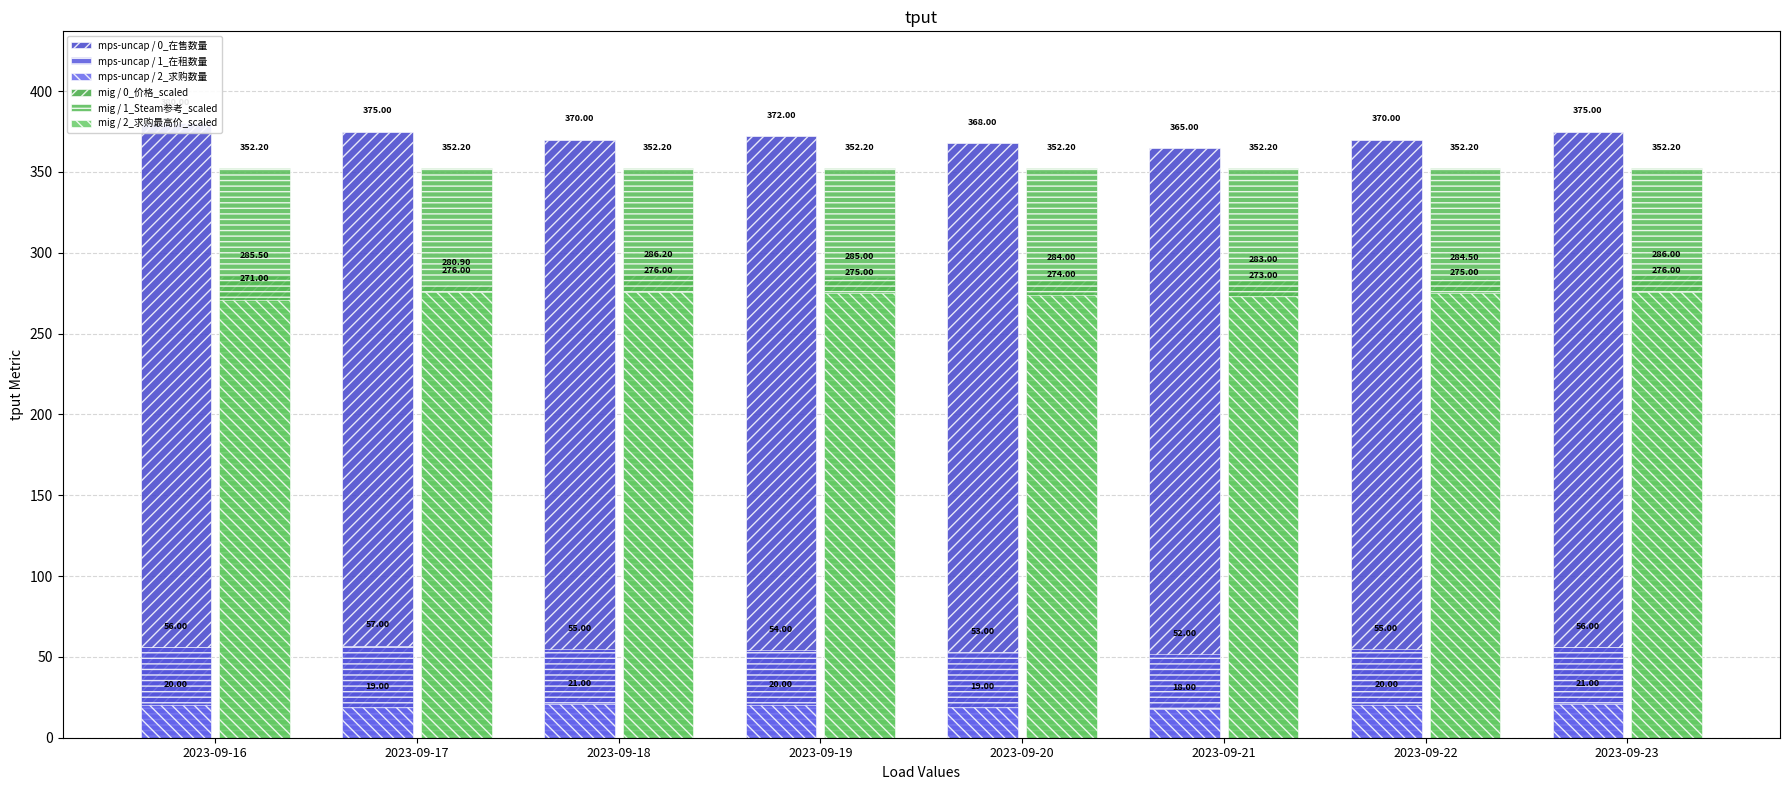

What is the value of the mps-uncap / 1_在租数量 bar at the 6th from the left?

52.0